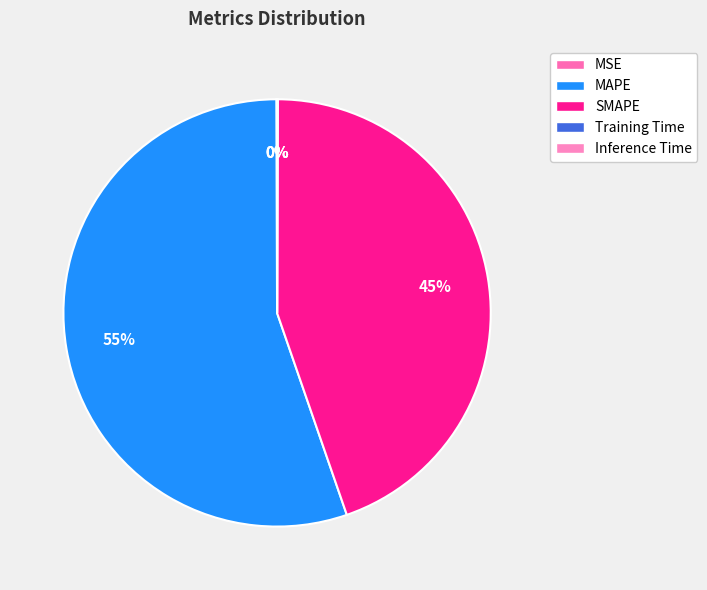

Is there a majority slice in this chart?

Yes